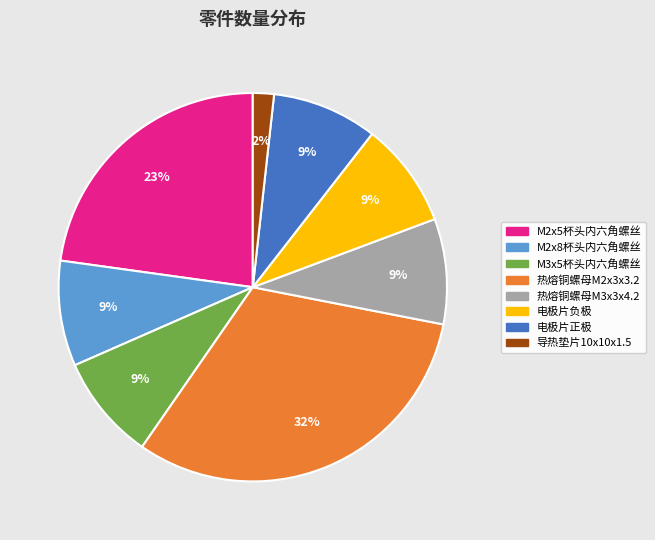

Between M2x5杯头内六角螺丝 and 热熔铜螺母M2x3x3.2, which is larger?

热熔铜螺母M2x3x3.2